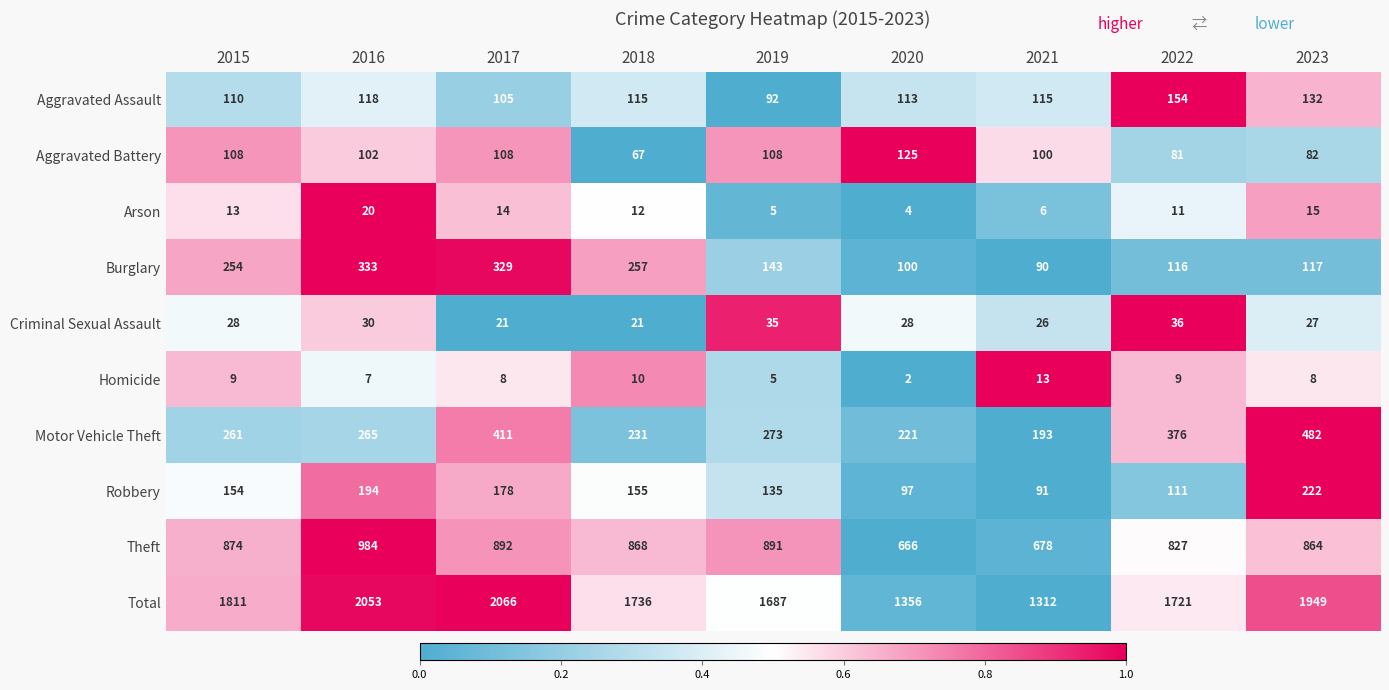

What is the total value across all series at 2017?

4132